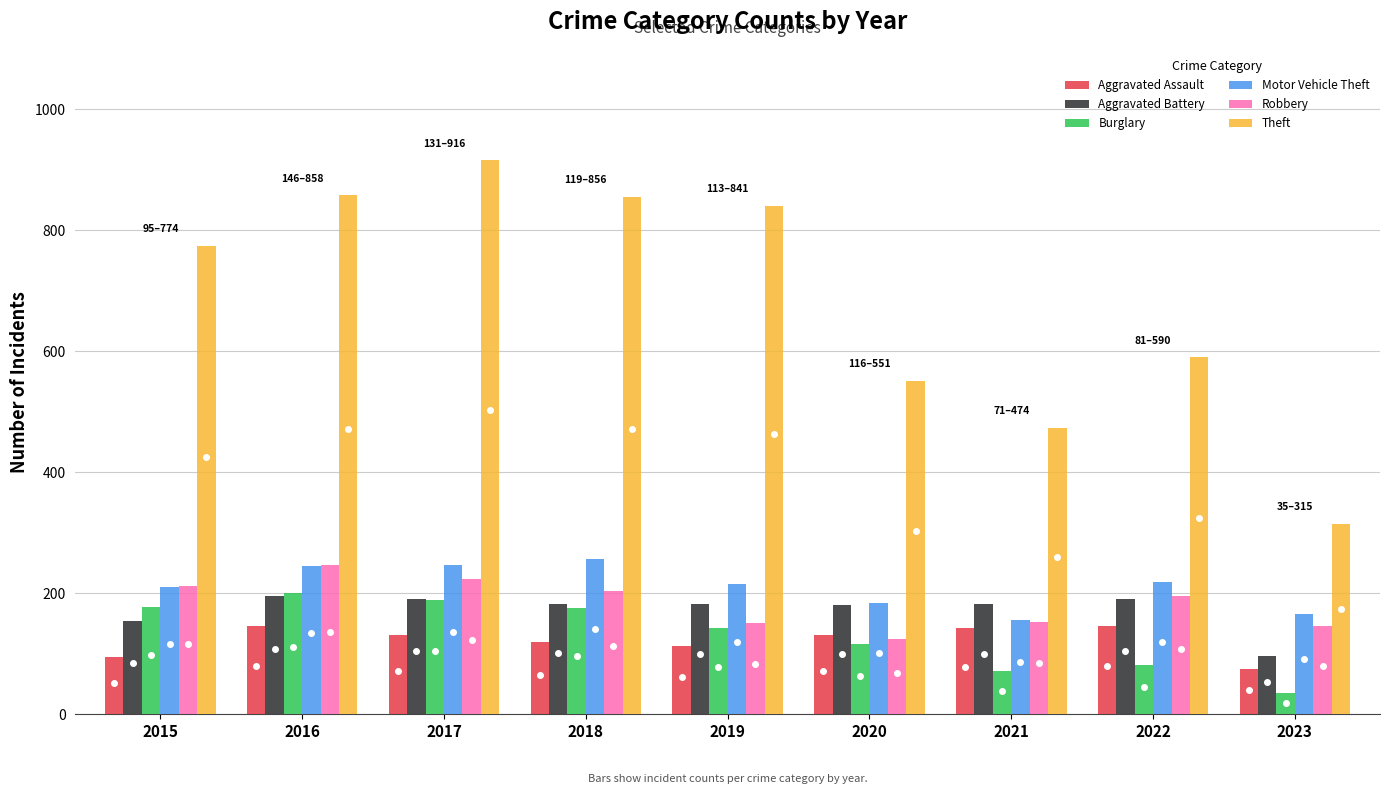

Which series has the largest total across all categories?

Theft